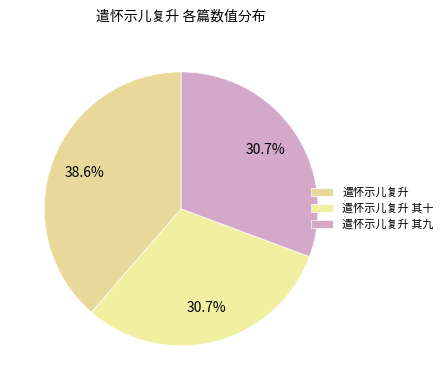

Which category has the biggest portion of the pie?

遣怀示儿复升